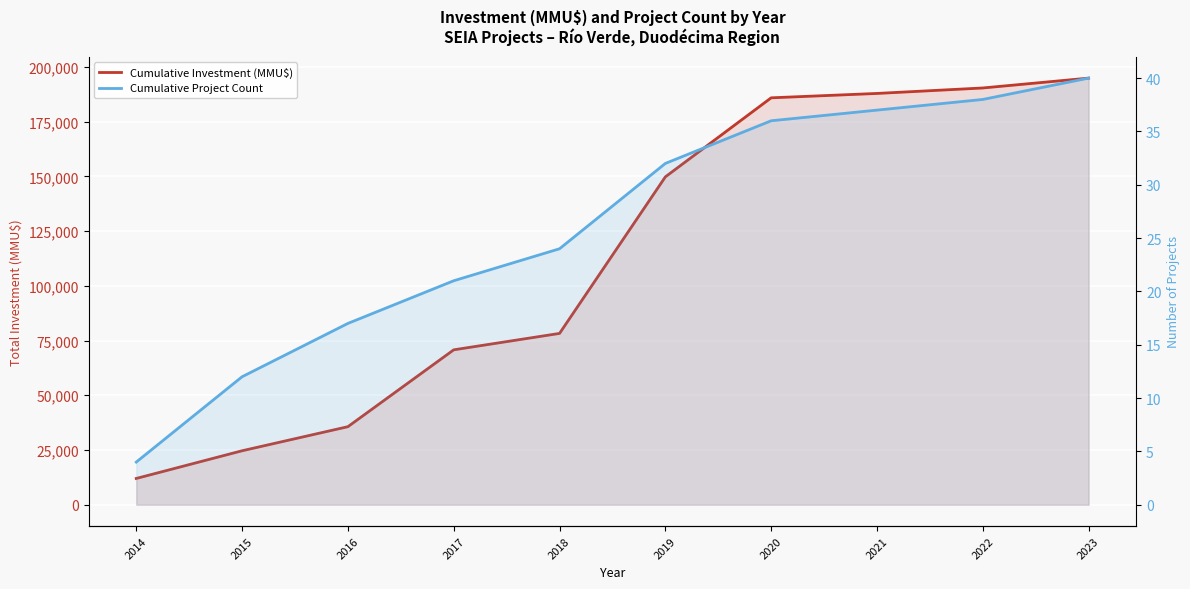

Which label corresponds to the smallest value in the chart?

2014